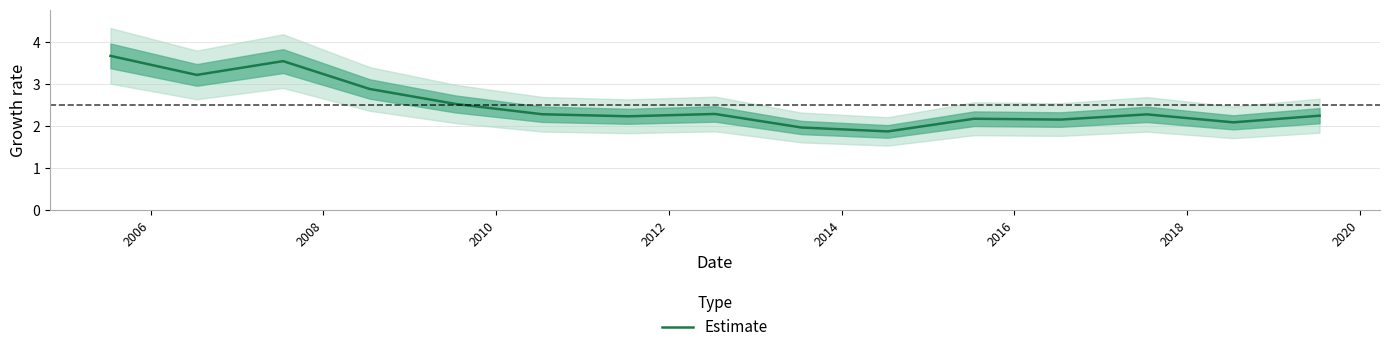

What is the value of the 15th point from the left?

2.2